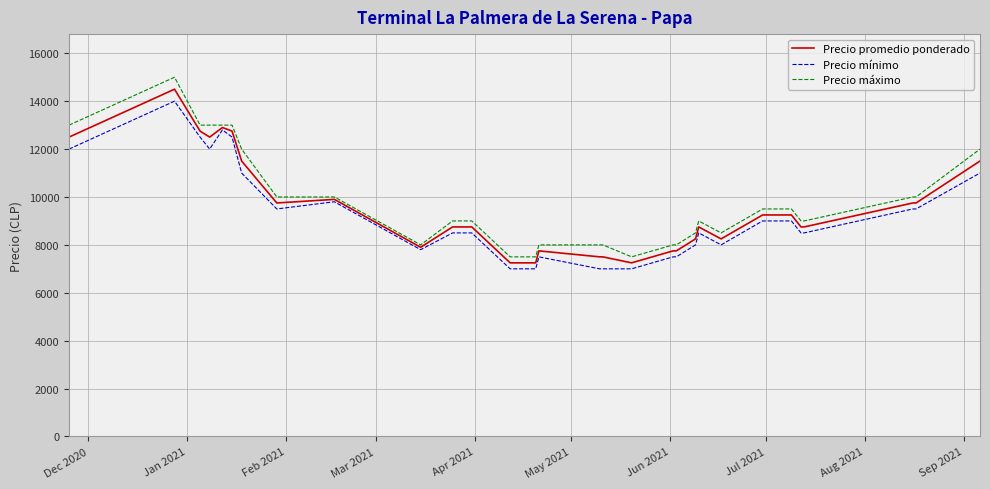

Which series has the largest range (max minus min)?

Precio máximo